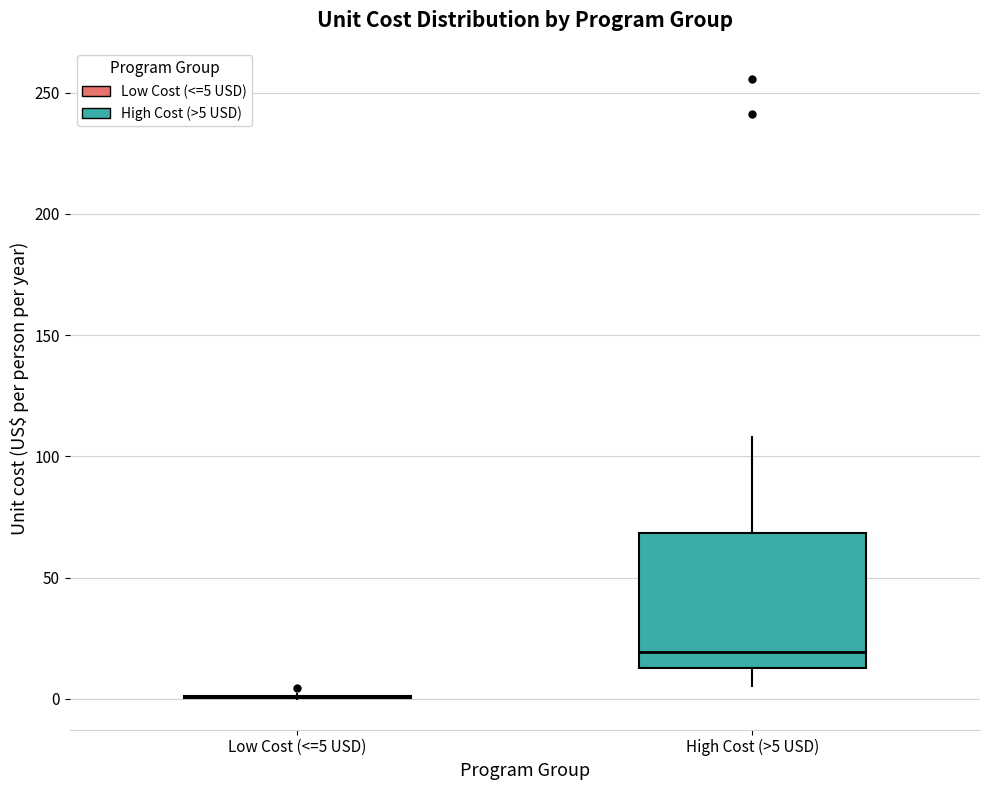

Reading left to right, transcribe this box plot: for each box, give where its median line is, the range the box spans, and where its two whiskers end, as read against the y-axis. The values are not printed on the chart, so give them approximately, as read against the axis.

Low Cost (<=5 USD): box collapsed to a line at 0, whiskers 0 to 0
High Cost (>5 USD): median 20, box 15 to 70, whiskers 5 to 110